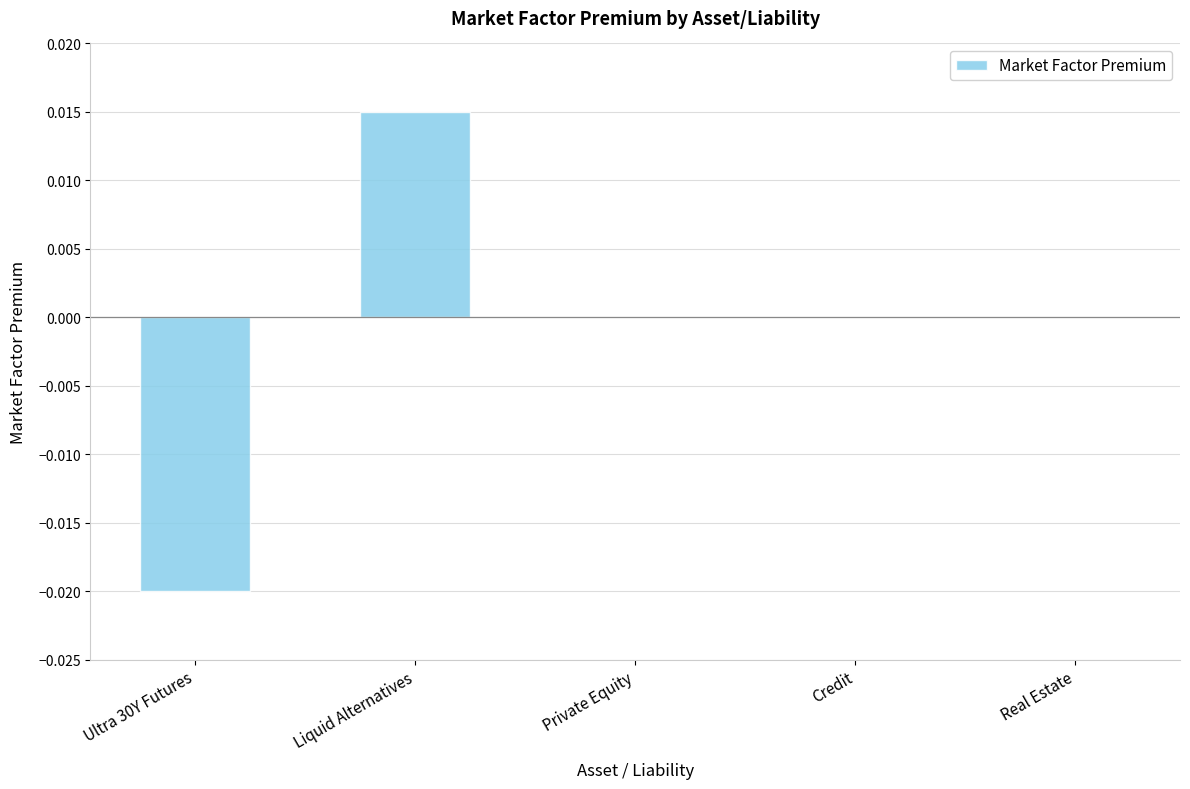

Are the bars horizontal?

No